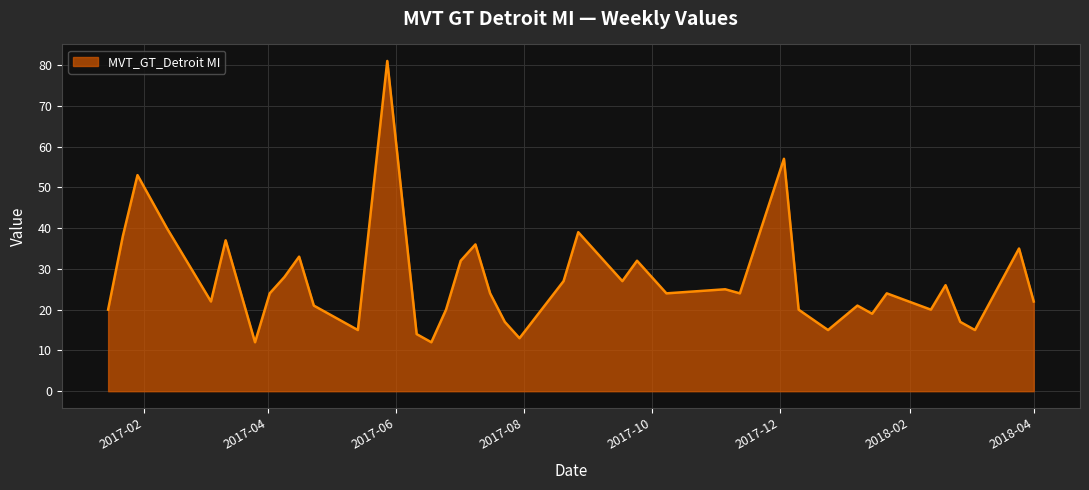

What is the average value?

27